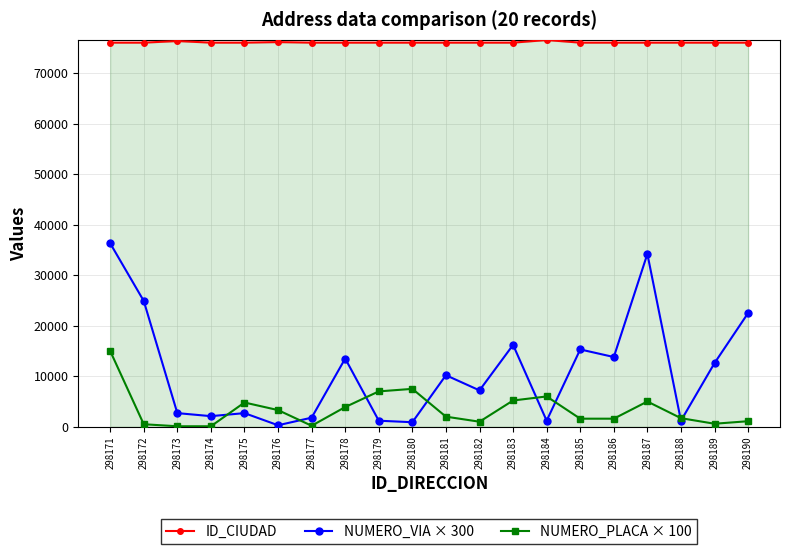

Rank the series by their maximum value, from lowest to highest.

NUMERO_PLACA × 100, NUMERO_VIA × 300, ID_CIUDAD